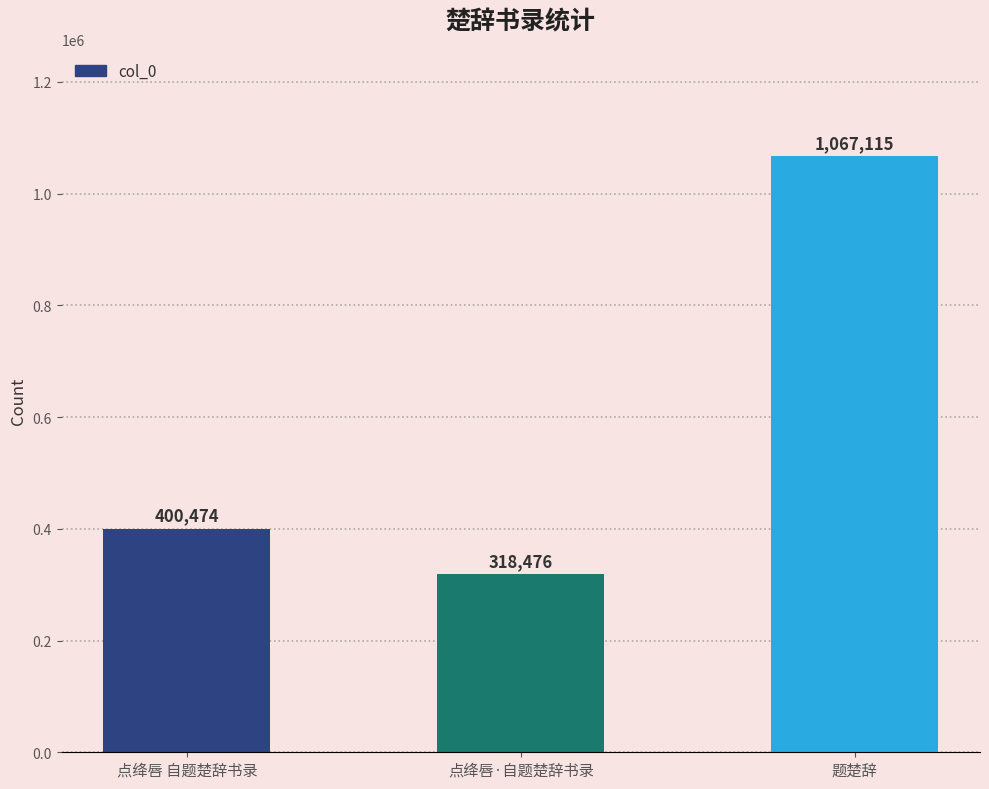

What is the average value?

595355